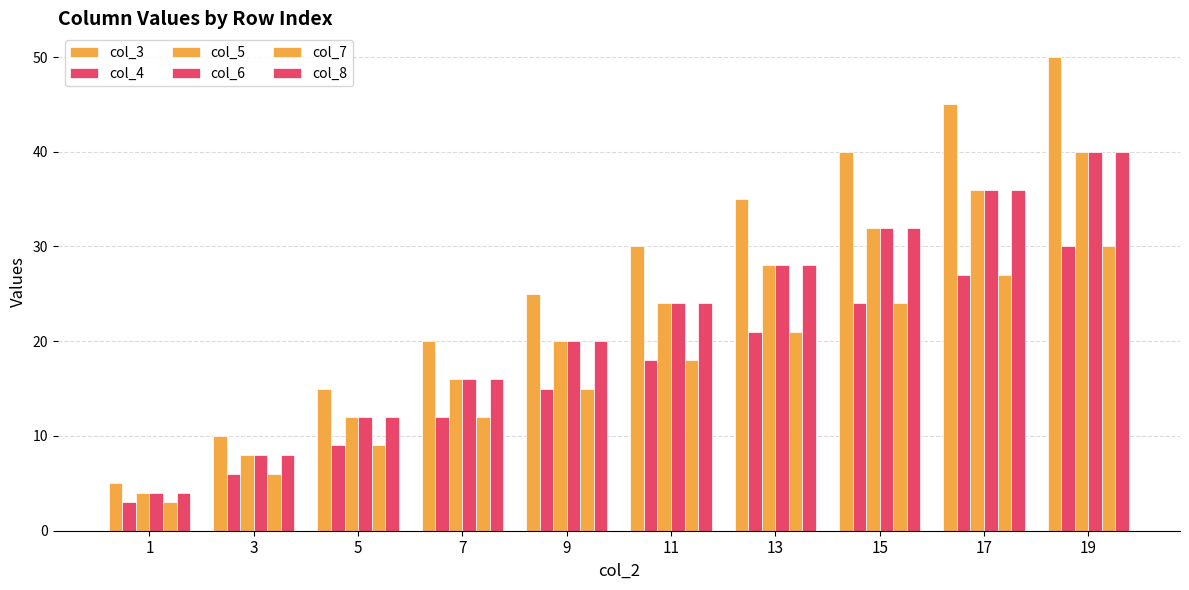

Does the chart contain stacked bars?

No